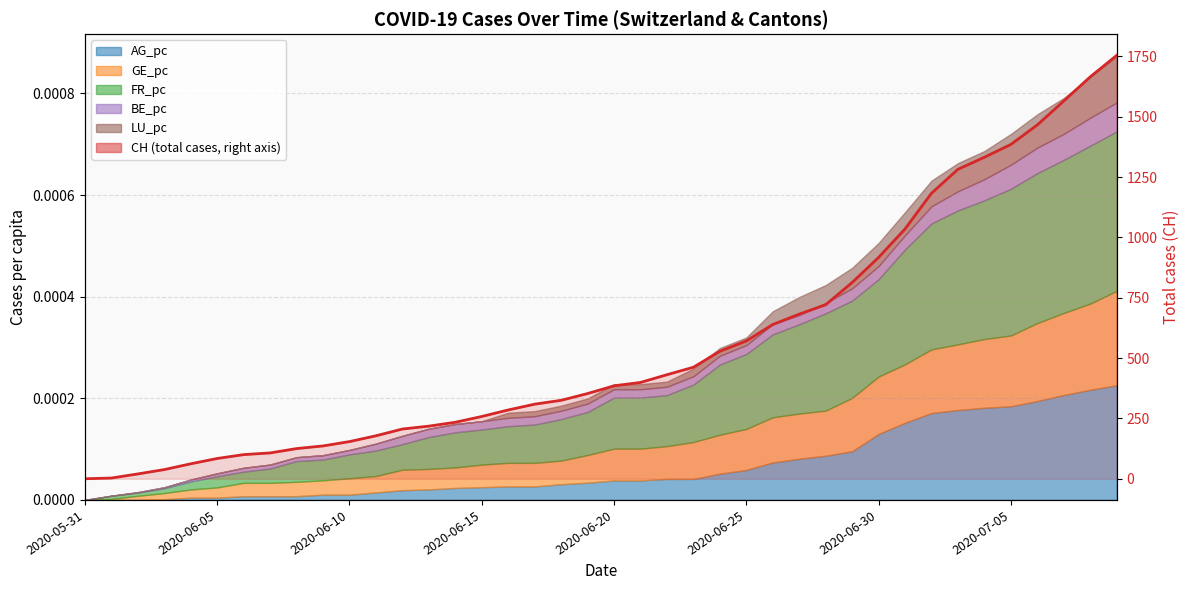

True or false: the data has more than 2 interior local peaks.

False